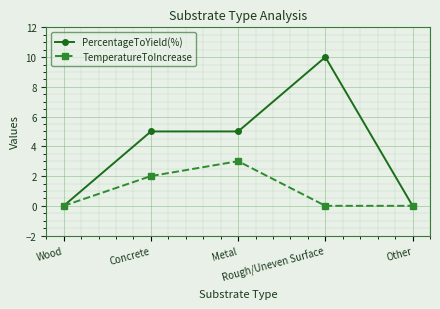

What is the spread (max minus min) of values at Concrete?

3